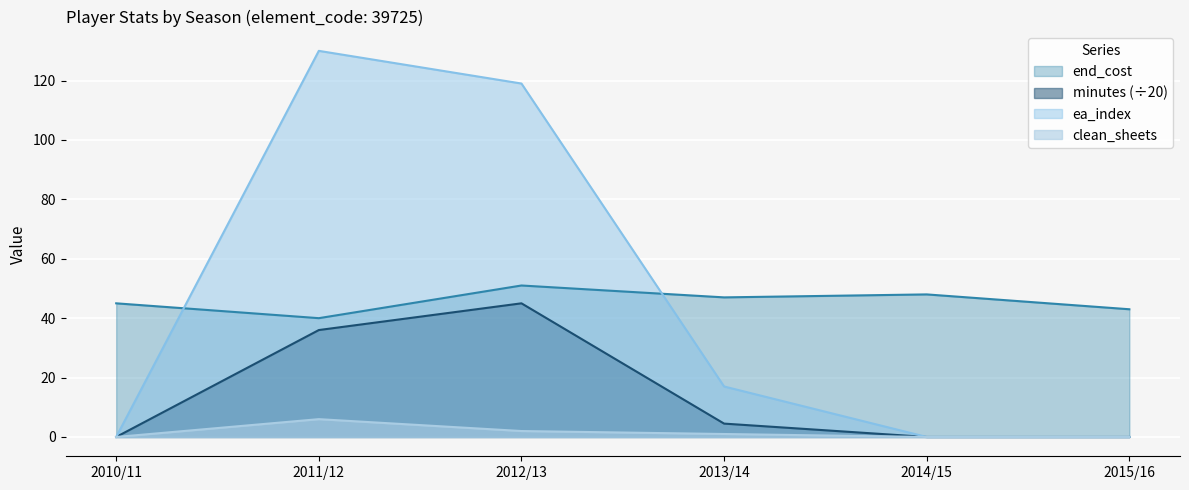

How many lines are shown in the chart?

4